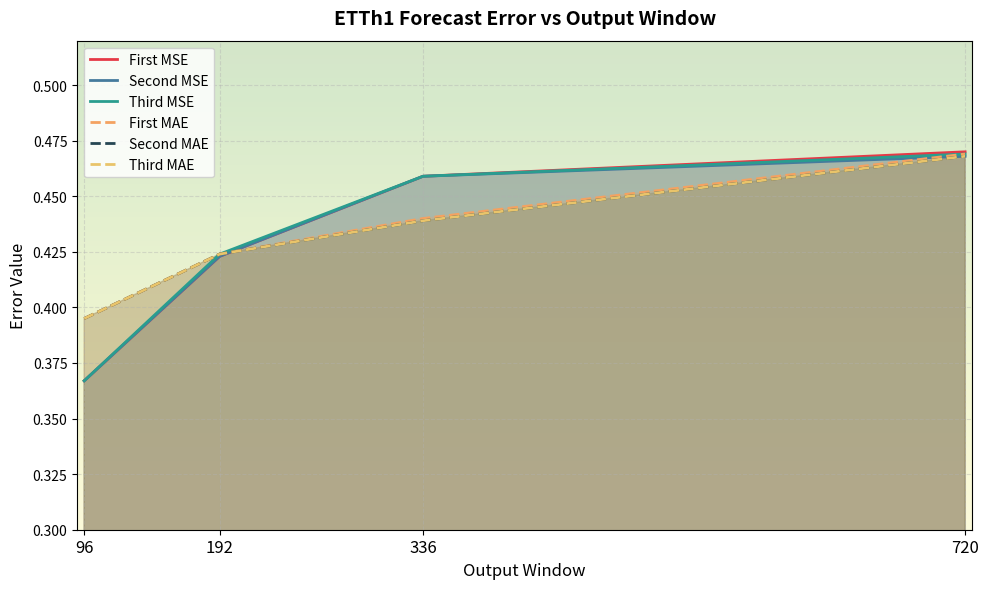

Which category has the lowest value in the Second MAE series?

96